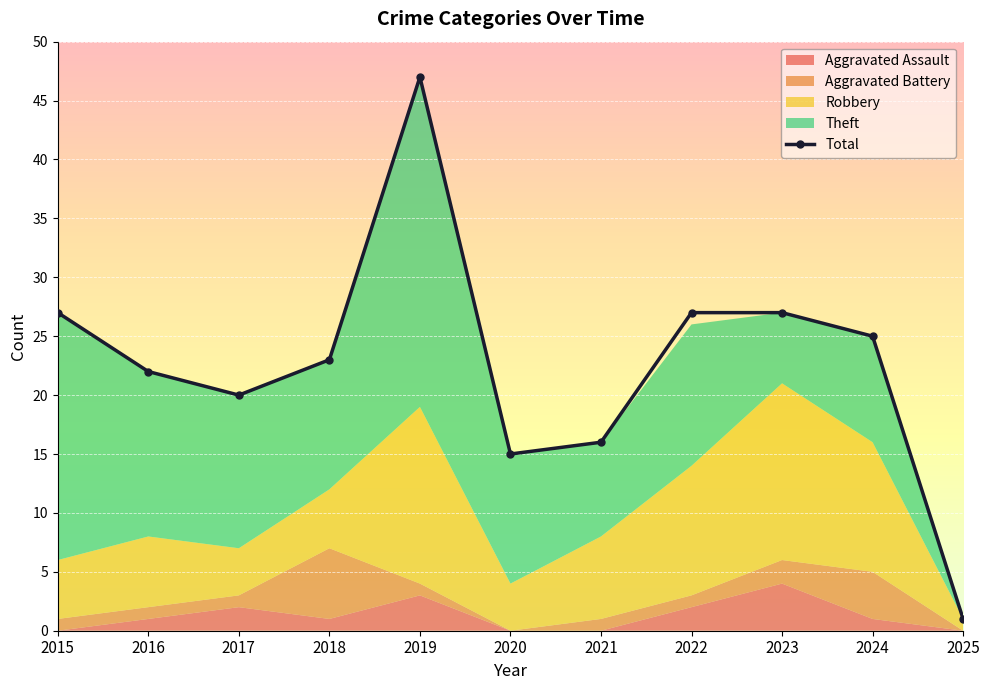

List the labels in order of value, smallest first.

2025, 2020, 2021, 2017, 2016, 2018, 2024, 2015, 2022, 2023, 2019